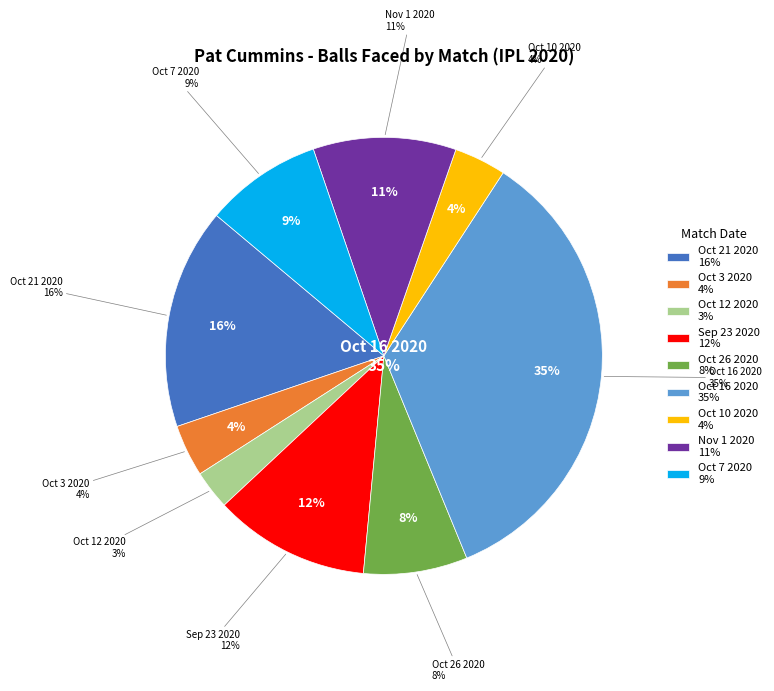

To the nearest percent, what percentage of the pie is Oct 26 2020?

8%